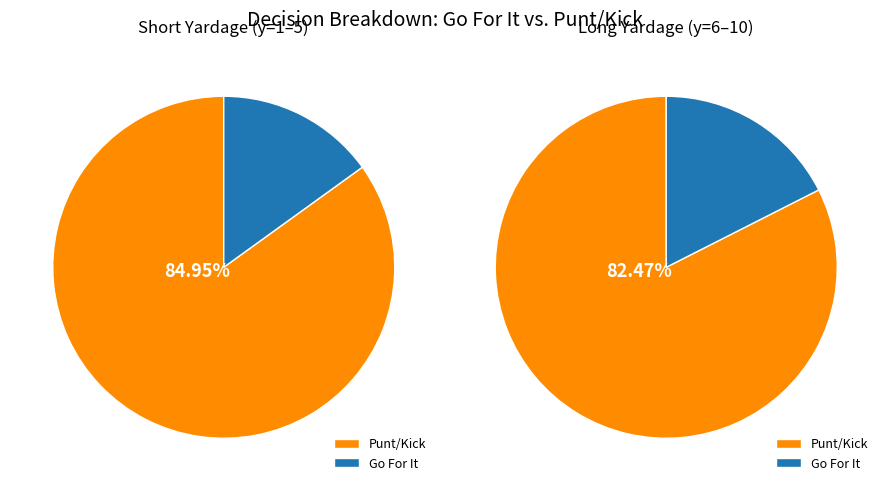

Does 24 account for over 50% of the chart?

No